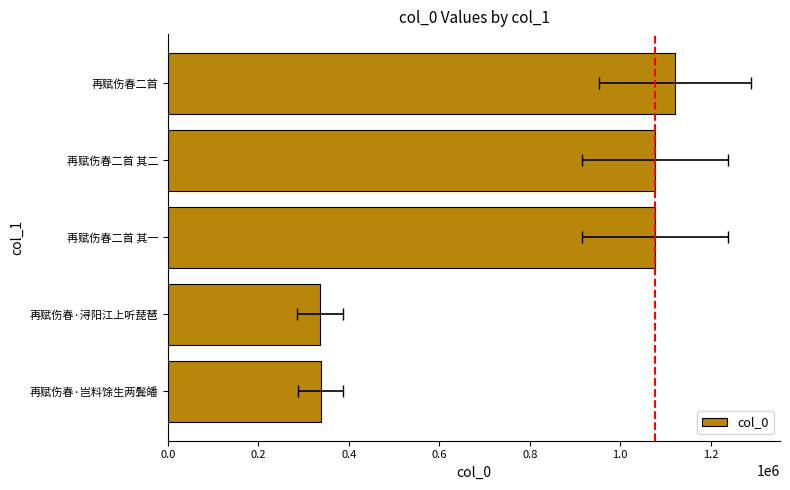

How many distinct data groups are displayed?

1